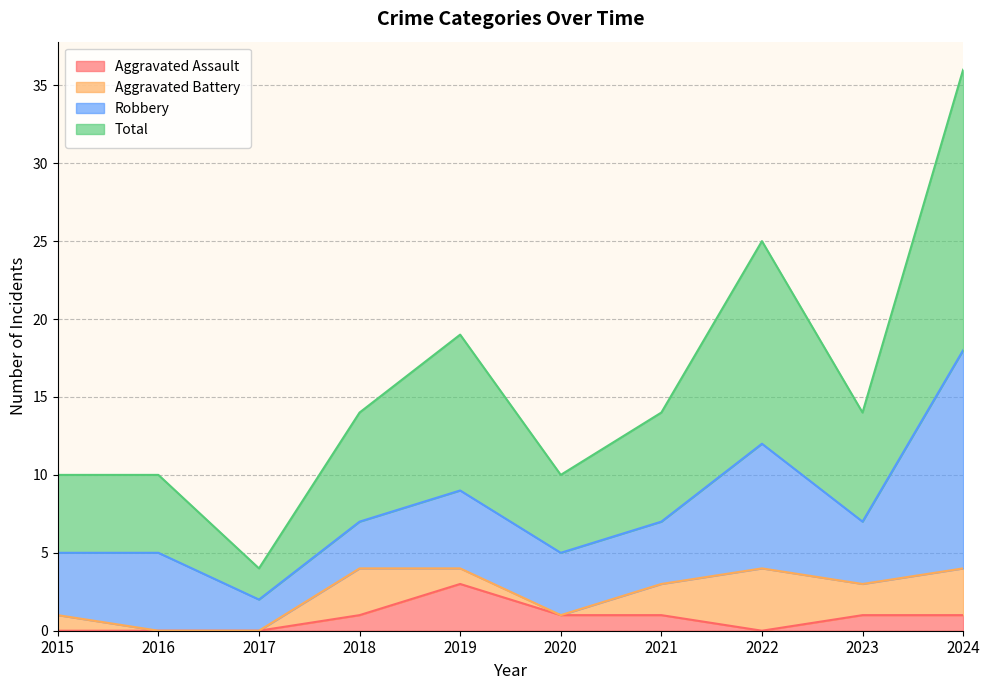

How many Aggravated Assault values are between 0 and 1?

9